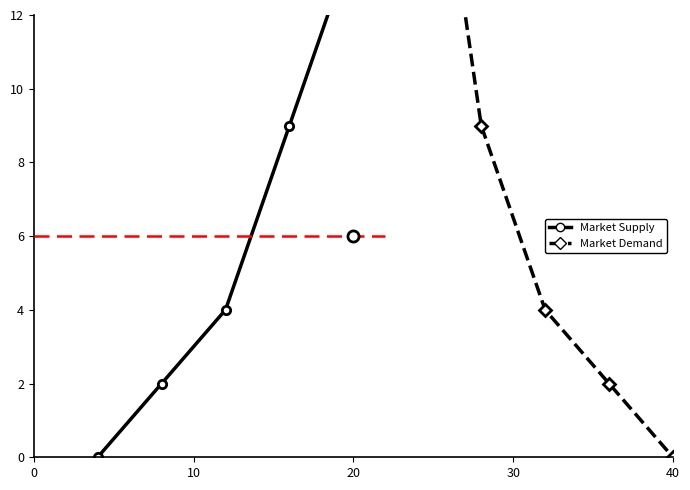

What is the total value across all series at 0?

48